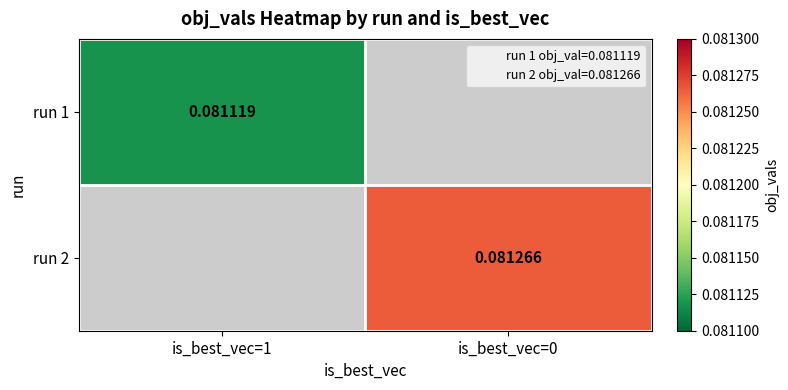

Which category has the lowest value across all series?

is_best_vec=1